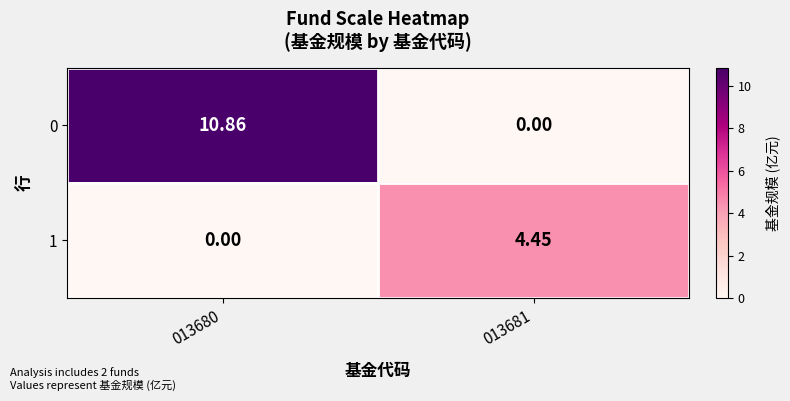

Is the value of 1 at 013681 greater than the value of 0 at 013681?

Yes